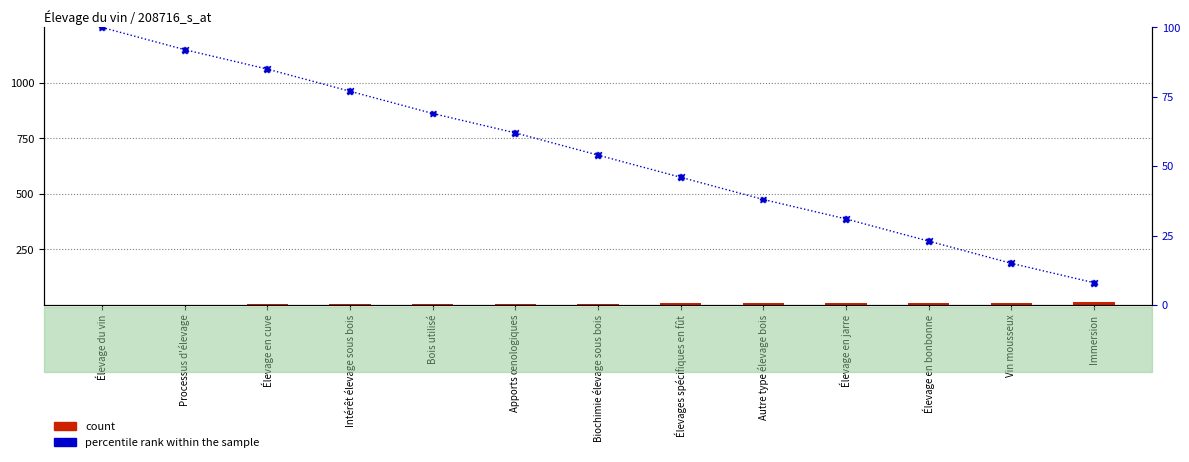

Which series reaches the maximum Y coordinate?

percentile rank within the sample